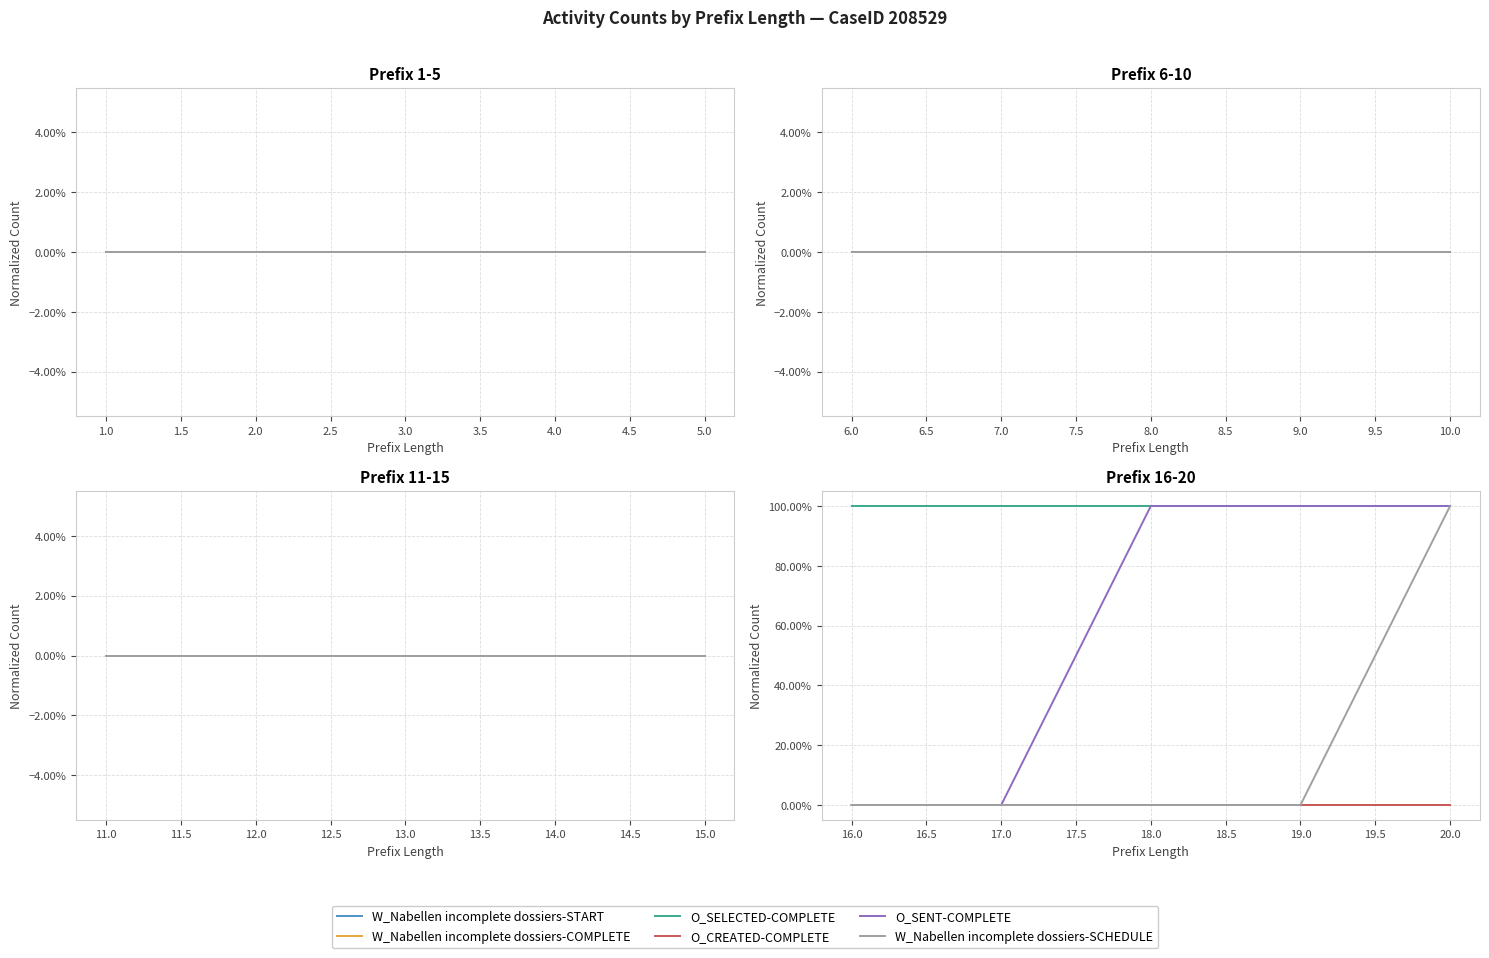

The value of O_CREATED-COMPLETE at 20.0 is 0. True or false?

True